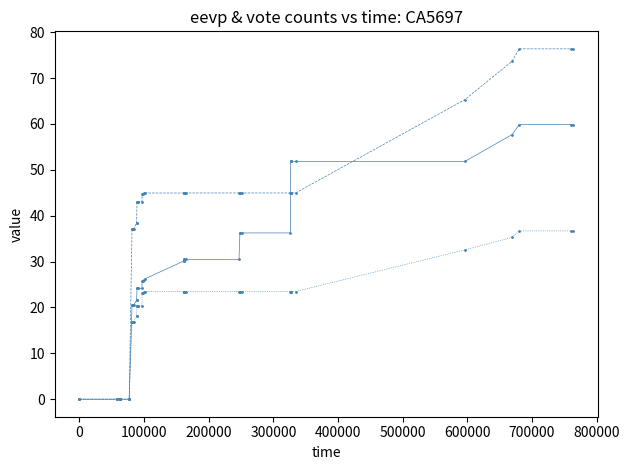

What is the greatest value displayed?

76.4